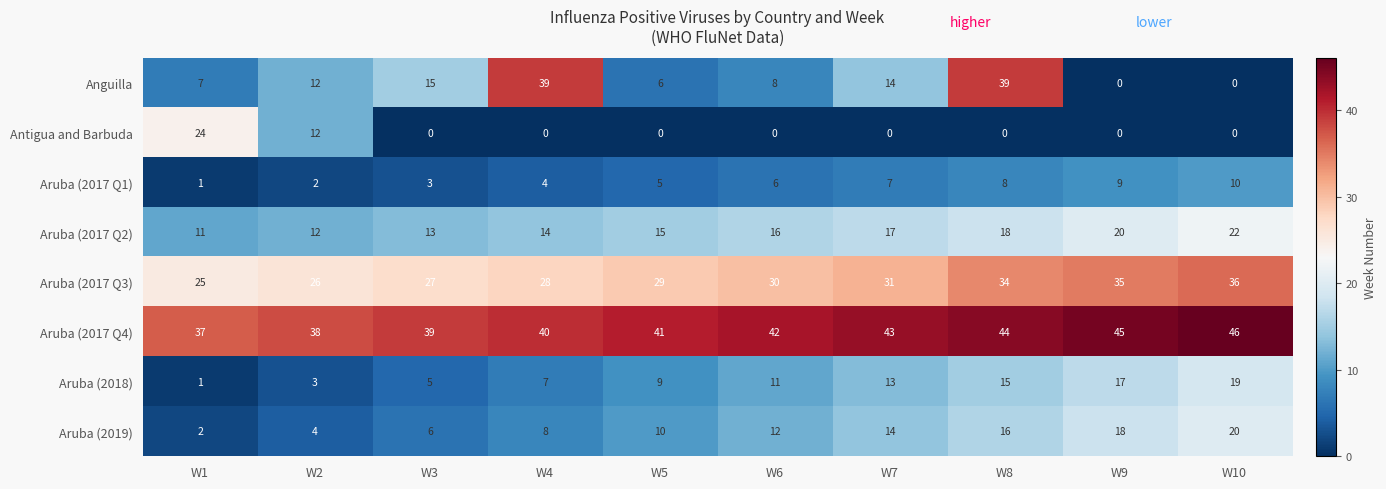

Which series has the largest total across all categories?

Aruba (2017 Q4)